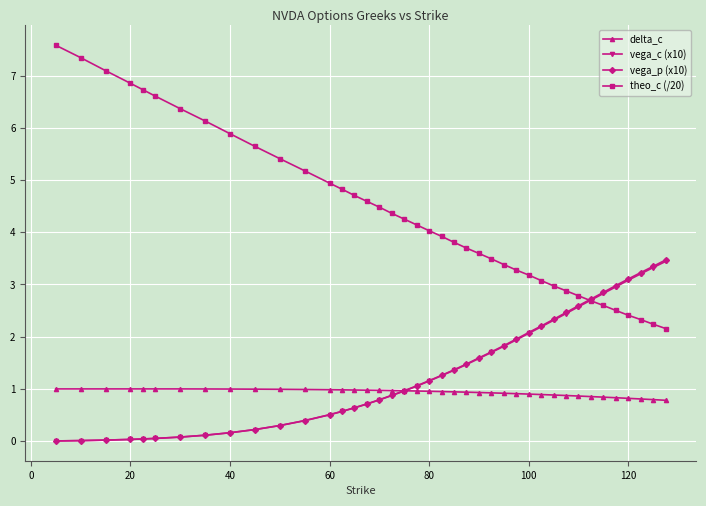

What is the highest value of the vega_p (x10) series?

3.5